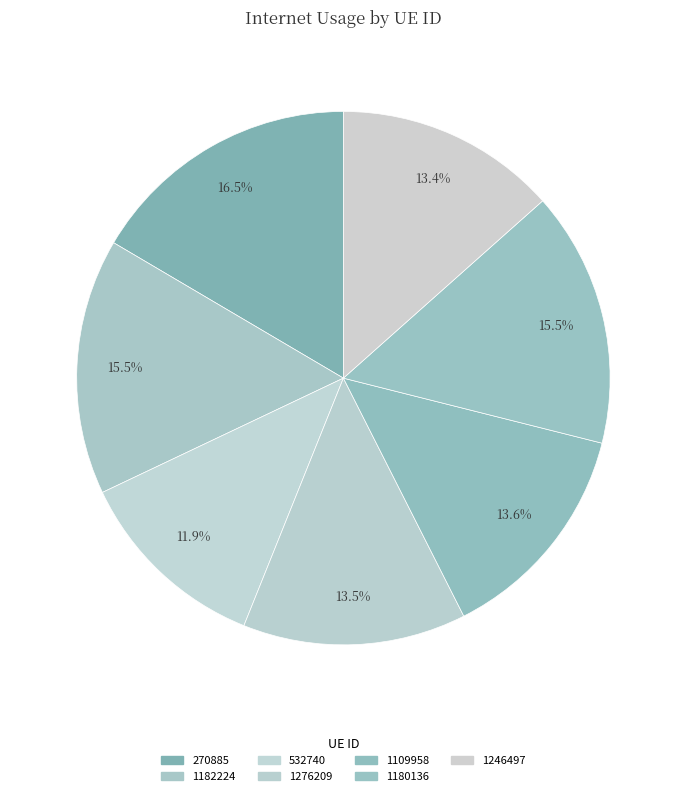

Rank the categories by value from highest to lowest.

270885, 1182224, 1180136, 1109958, 1276209, 1246497, 532740